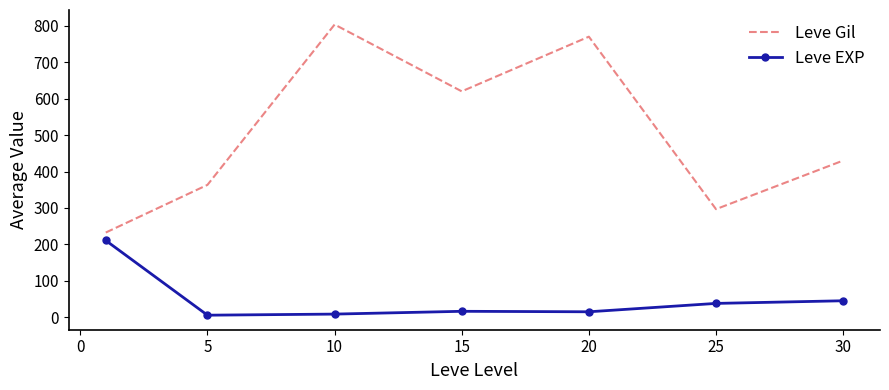

List the series in order of their peak value, lowest first.

Leve EXP, Leve Gil